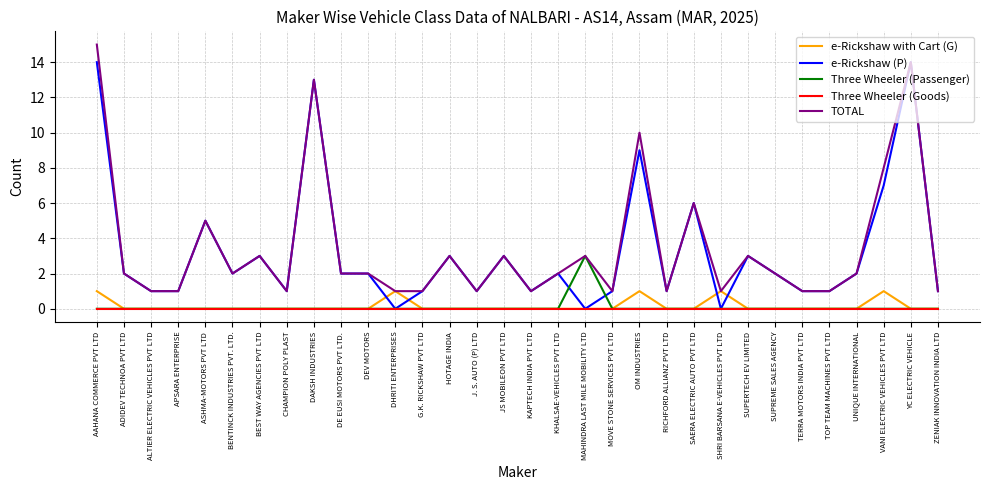

Reading right to left, transcribe all the data shown in this chart.

e-Rickshaw with Cart (G): ZENIAK INNOVATION INDIA LTD=0	YC ELECTRIC VEHICLE=0	VANI ELECTRIC VEHICLES PVT LTD=1	UNIQUE INTERNATIONAL=0	TOP TEAM MACHINES PVT LTD=0	TERRA MOTORS INDIA PVT LTD=0	SUPREME SALES AGENCY=0	SUPERTECH EV LIMITED=0	SHRI BARSANA E-VEHICLES PVT LTD=1	SAERA ELECTRIC AUTO PVT LTD=0	RICHFORD ALLIANZ PVT LTD=0	OM INDUSTRIES=1	MOVE STONE SERVICES PVT LTD=0	MAHINDRA LAST MILE MOBILITY LTD=0	KHALSAE-VEHICLES PVT LTD=0	KAPTECH INDIA PVT LTD=0	JS MOBILEON PVT LTD=0	J. S. AUTO (P) LTD=0	HOTAGE INDIA=0	G.K. RICKSHAW PVT LTD=0	DHRITI ENTERPRISES=1	DEV MOTORS=0	DE EUSI MOTORS PVT LTD.=0	DAKSH INDUSTRIES=0	CHAMPION POLY PLAST=0	BEST WAY AGENCIES PVT LTD=0	BENTINCK INDUSTRIES PVT. LTD.=0	ASHMA-MOTORS PVT LTD=0	APSARA ENTERPRISE=0	ALTIER ELECTRIC VEHICLES PVT LTD=0	ADIDEV TECHNOA PVT LTD=0	AAHANA COMMERCE PVT LTD=1
e-Rickshaw (P): ZENIAK INNOVATION INDIA LTD=1	YC ELECTRIC VEHICLE=14	VANI ELECTRIC VEHICLES PVT LTD=7	UNIQUE INTERNATIONAL=2	TOP TEAM MACHINES PVT LTD=1	TERRA MOTORS INDIA PVT LTD=1	SUPREME SALES AGENCY=2	SUPERTECH EV LIMITED=3	SHRI BARSANA E-VEHICLES PVT LTD=0	SAERA ELECTRIC AUTO PVT LTD=6	RICHFORD ALLIANZ PVT LTD=1	OM INDUSTRIES=9	MOVE STONE SERVICES PVT LTD=1	MAHINDRA LAST MILE MOBILITY LTD=0	KHALSAE-VEHICLES PVT LTD=2	KAPTECH INDIA PVT LTD=1	JS MOBILEON PVT LTD=3	J. S. AUTO (P) LTD=1	HOTAGE INDIA=3	G.K. RICKSHAW PVT LTD=1	DHRITI ENTERPRISES=0	DEV MOTORS=2	DE EUSI MOTORS PVT LTD.=2	DAKSH INDUSTRIES=13	CHAMPION POLY PLAST=1	BEST WAY AGENCIES PVT LTD=3	BENTINCK INDUSTRIES PVT. LTD.=2	ASHMA-MOTORS PVT LTD=5	APSARA ENTERPRISE=1	ALTIER ELECTRIC VEHICLES PVT LTD=1	ADIDEV TECHNOA PVT LTD=2	AAHANA COMMERCE PVT LTD=14
Three Wheeler (Passenger): ZENIAK INNOVATION INDIA LTD=0	YC ELECTRIC VEHICLE=0	VANI ELECTRIC VEHICLES PVT LTD=0	UNIQUE INTERNATIONAL=0	TOP TEAM MACHINES PVT LTD=0	TERRA MOTORS INDIA PVT LTD=0	SUPREME SALES AGENCY=0	SUPERTECH EV LIMITED=0	SHRI BARSANA E-VEHICLES PVT LTD=0	SAERA ELECTRIC AUTO PVT LTD=0	RICHFORD ALLIANZ PVT LTD=0	OM INDUSTRIES=0	MOVE STONE SERVICES PVT LTD=0	MAHINDRA LAST MILE MOBILITY LTD=3	KHALSAE-VEHICLES PVT LTD=0	KAPTECH INDIA PVT LTD=0	JS MOBILEON PVT LTD=0	J. S. AUTO (P) LTD=0	HOTAGE INDIA=0	G.K. RICKSHAW PVT LTD=0	DHRITI ENTERPRISES=0	DEV MOTORS=0	DE EUSI MOTORS PVT LTD.=0	DAKSH INDUSTRIES=0	CHAMPION POLY PLAST=0	BEST WAY AGENCIES PVT LTD=0	BENTINCK INDUSTRIES PVT. LTD.=0	ASHMA-MOTORS PVT LTD=0	APSARA ENTERPRISE=0	ALTIER ELECTRIC VEHICLES PVT LTD=0	ADIDEV TECHNOA PVT LTD=0	AAHANA COMMERCE PVT LTD=0
Three Wheeler (Goods): ZENIAK INNOVATION INDIA LTD=0	YC ELECTRIC VEHICLE=0	VANI ELECTRIC VEHICLES PVT LTD=0	UNIQUE INTERNATIONAL=0	TOP TEAM MACHINES PVT LTD=0	TERRA MOTORS INDIA PVT LTD=0	SUPREME SALES AGENCY=0	SUPERTECH EV LIMITED=0	SHRI BARSANA E-VEHICLES PVT LTD=0	SAERA ELECTRIC AUTO PVT LTD=0	RICHFORD ALLIANZ PVT LTD=0	OM INDUSTRIES=0	MOVE STONE SERVICES PVT LTD=0	MAHINDRA LAST MILE MOBILITY LTD=0	KHALSAE-VEHICLES PVT LTD=0	KAPTECH INDIA PVT LTD=0	JS MOBILEON PVT LTD=0	J. S. AUTO (P) LTD=0	HOTAGE INDIA=0	G.K. RICKSHAW PVT LTD=0	DHRITI ENTERPRISES=0	DEV MOTORS=0	DE EUSI MOTORS PVT LTD.=0	DAKSH INDUSTRIES=0	CHAMPION POLY PLAST=0	BEST WAY AGENCIES PVT LTD=0	BENTINCK INDUSTRIES PVT. LTD.=0	ASHMA-MOTORS PVT LTD=0	APSARA ENTERPRISE=0	ALTIER ELECTRIC VEHICLES PVT LTD=0	ADIDEV TECHNOA PVT LTD=0	AAHANA COMMERCE PVT LTD=0
TOTAL: ZENIAK INNOVATION INDIA LTD=1	YC ELECTRIC VEHICLE=14	VANI ELECTRIC VEHICLES PVT LTD=8	UNIQUE INTERNATIONAL=2	TOP TEAM MACHINES PVT LTD=1	TERRA MOTORS INDIA PVT LTD=1	SUPREME SALES AGENCY=2	SUPERTECH EV LIMITED=3	SHRI BARSANA E-VEHICLES PVT LTD=1	SAERA ELECTRIC AUTO PVT LTD=6	RICHFORD ALLIANZ PVT LTD=1	OM INDUSTRIES=10	MOVE STONE SERVICES PVT LTD=1	MAHINDRA LAST MILE MOBILITY LTD=3	KHALSAE-VEHICLES PVT LTD=2	KAPTECH INDIA PVT LTD=1	JS MOBILEON PVT LTD=3	J. S. AUTO (P) LTD=1	HOTAGE INDIA=3	G.K. RICKSHAW PVT LTD=1	DHRITI ENTERPRISES=1	DEV MOTORS=2	DE EUSI MOTORS PVT LTD.=2	DAKSH INDUSTRIES=13	CHAMPION POLY PLAST=1	BEST WAY AGENCIES PVT LTD=3	BENTINCK INDUSTRIES PVT. LTD.=2	ASHMA-MOTORS PVT LTD=5	APSARA ENTERPRISE=1	ALTIER ELECTRIC VEHICLES PVT LTD=1	ADIDEV TECHNOA PVT LTD=2	AAHANA COMMERCE PVT LTD=15